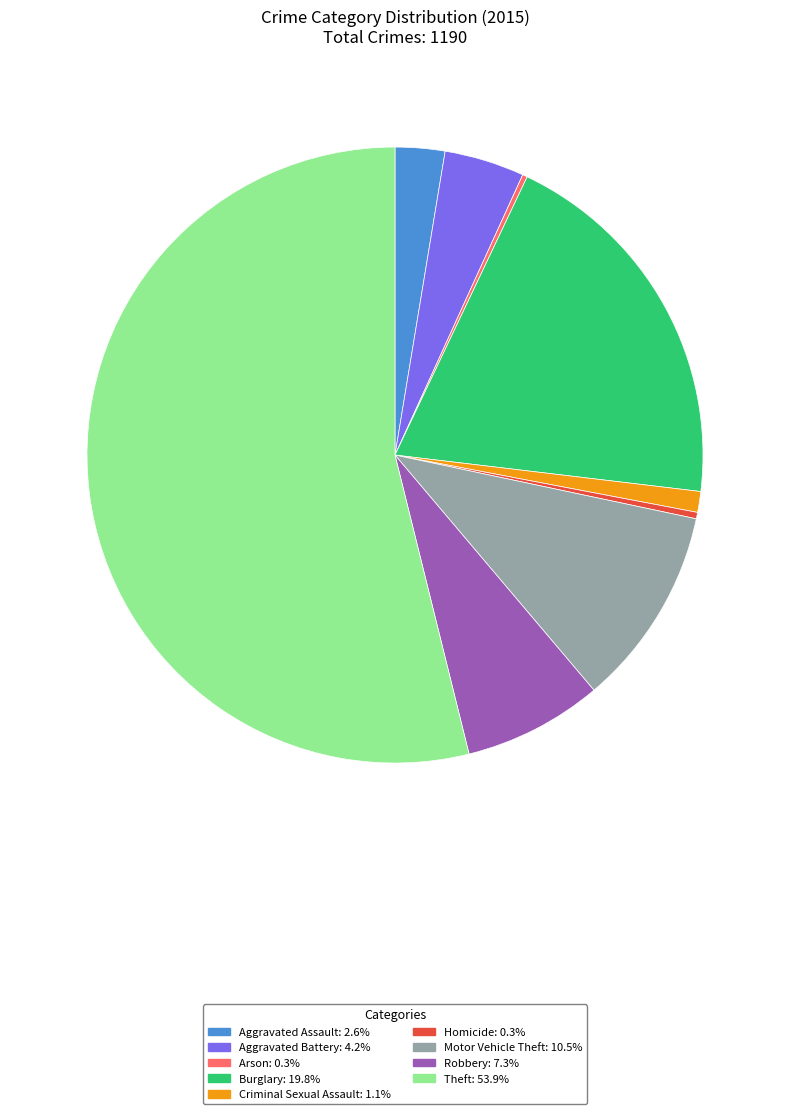

Is there a majority slice in this chart?

Yes